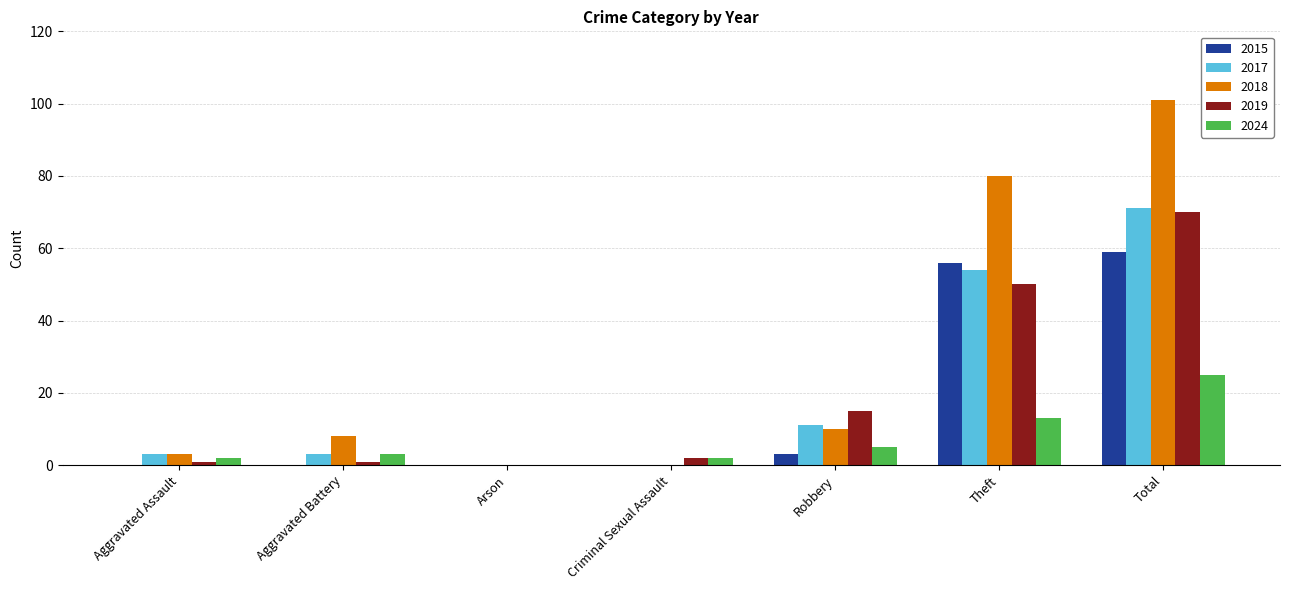

The 2018 series shows 3 at Aggravated Battery. True or false?

False